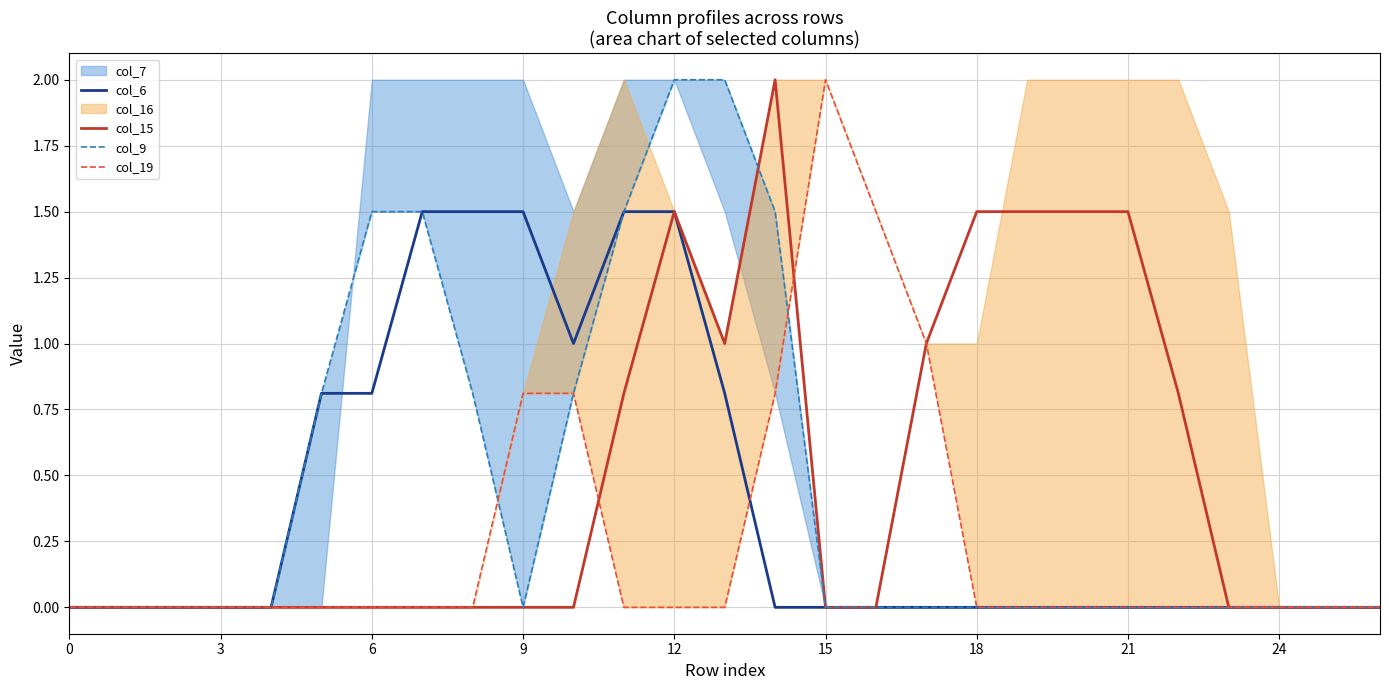

The value of col_6 at 12 is 2.0. True or false?

False